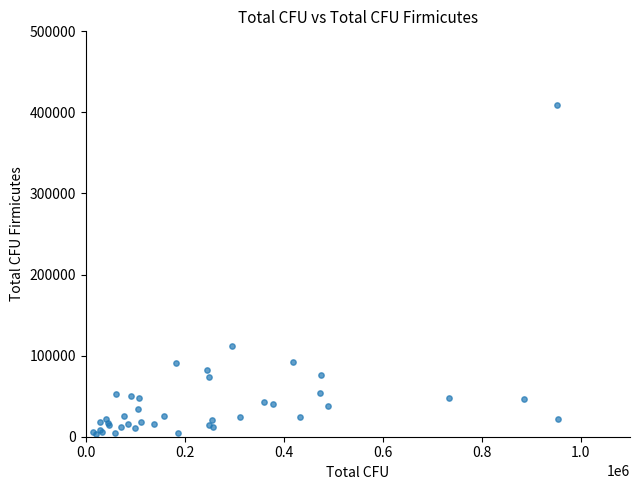

What Y value in the scatter plot is closest to 206560?

111360.0